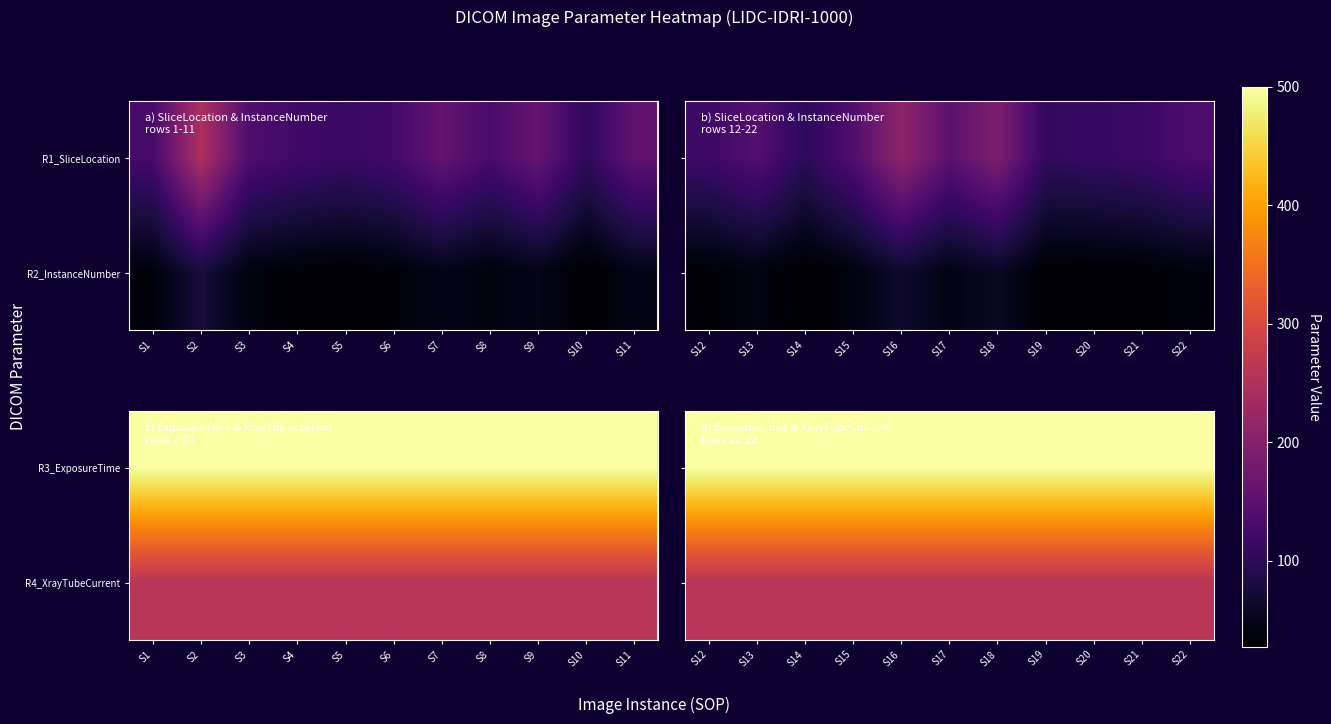

How many categories are shown in the chart?

11